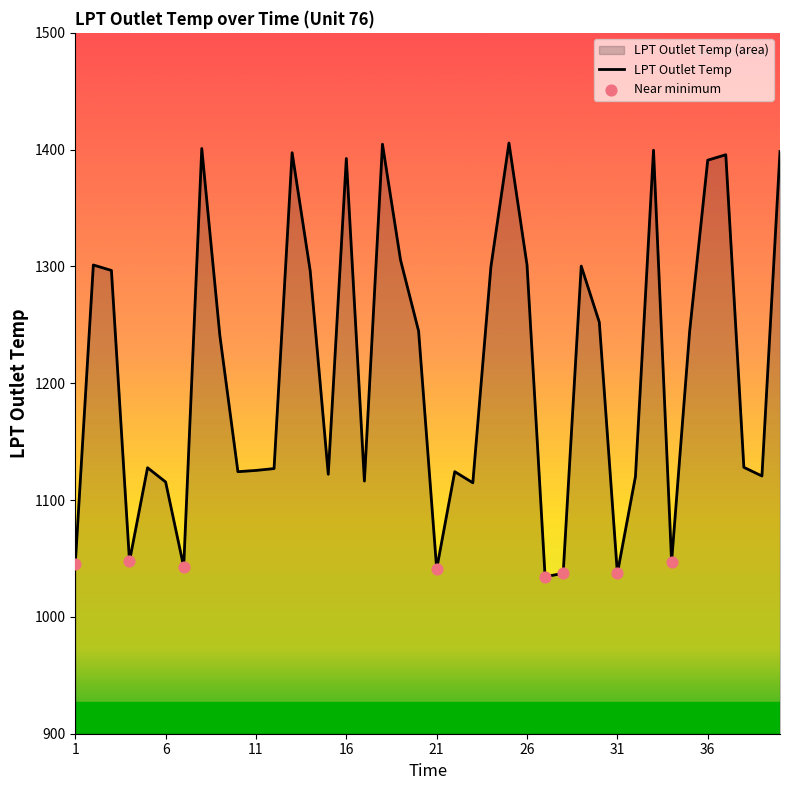

What is the ratio of the value at 37 to the value at 14?

1.1